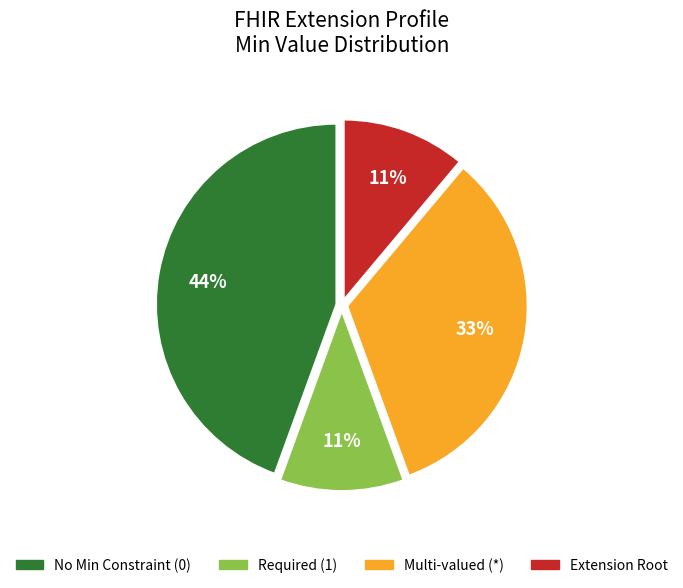

Does any single category account for the majority?

No